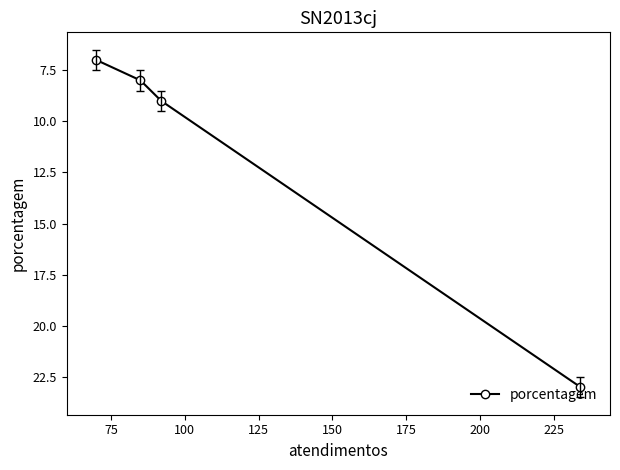

What is the value of the 4th point from the left?

23